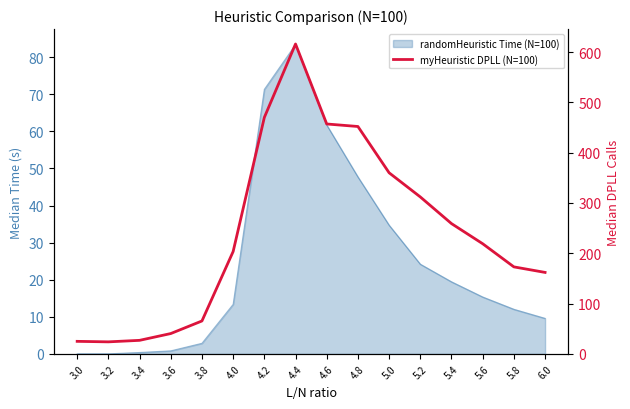

At which label is the value closest to 320?

5.2